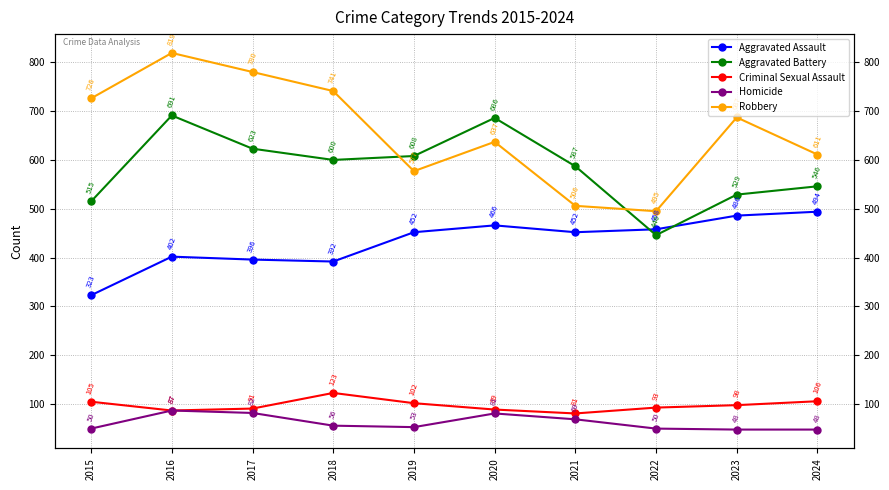

Reading left to right, transcribe all the data shown in this chart.

Aggravated Assault: 323	402	396	392	452	466	452	458	486	494
Aggravated Battery: 515	691	623	600	608	686	587	446	529	546
Criminal Sexual Assault: 105	87	91	123	102	89	81	93	98	106
Homicide: 50	87	82	56	53	81	69	50	48	48
Robbery: 726	819	780	741	577	637	506	495	687	611